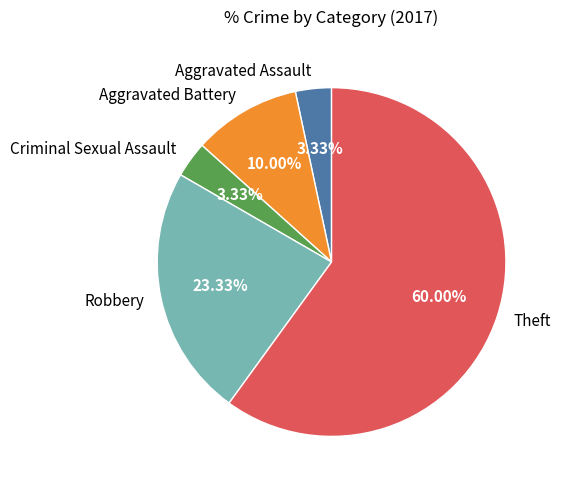

What percentage do Criminal Sexual Assault and Aggravated Assault together represent?

6.7%